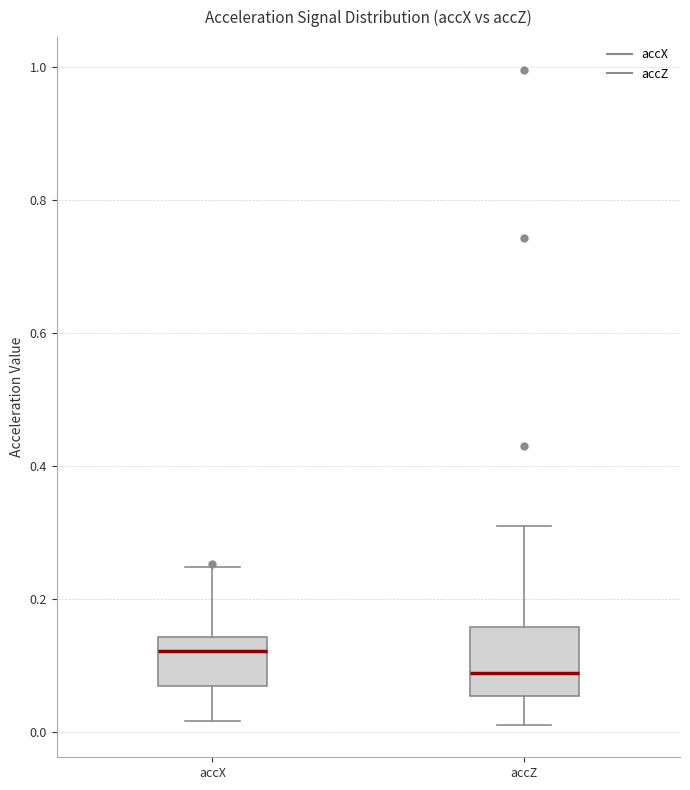

Reading left to right, read every box against the y-axis: the position of its median line, the range the box covers, and the ends of its whiskers. The values are not printed on the chart, so give them approximately, as read against the axis.

accX: median 0.12, box 0.06 to 0.14, whiskers 0.02 to 0.24
accZ: median 0.08, box 0.06 to 0.16, whiskers 0.02 to 0.30